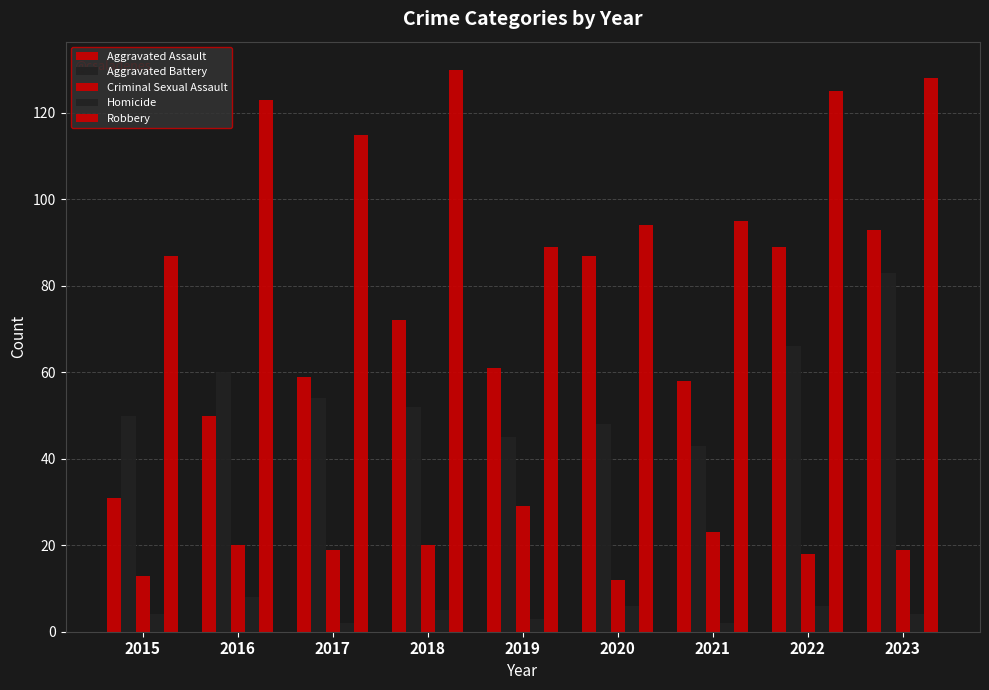

Which series has the largest total across all categories?

Robbery